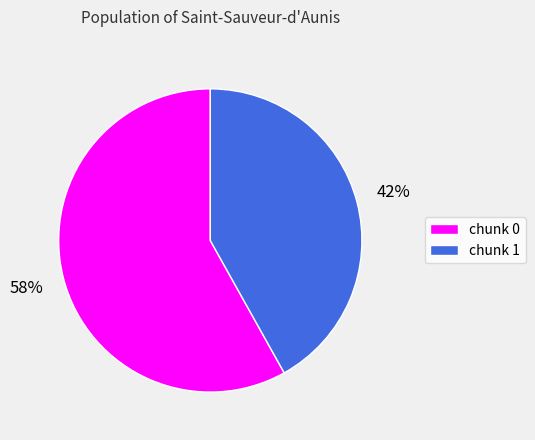

How many slices are in this pie chart?

2